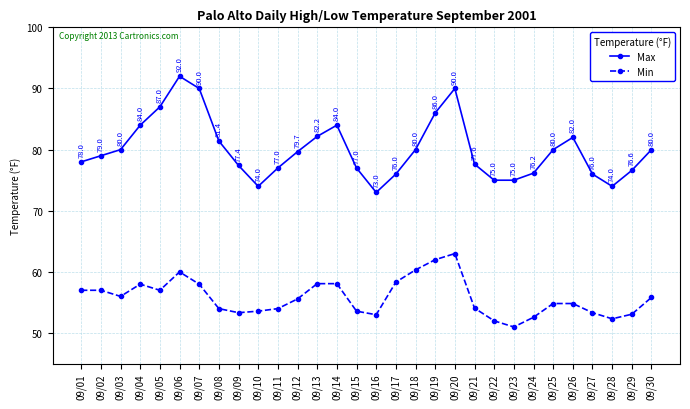

True or false: Min and Max cross at least once.

False